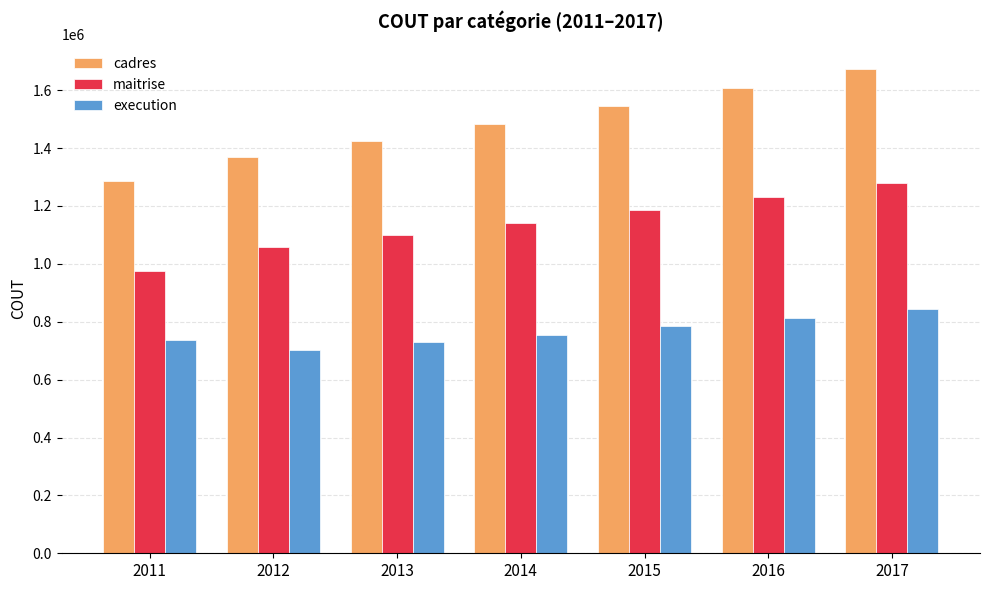

What is the difference between the highest and lowest values at 2014?

727663.7